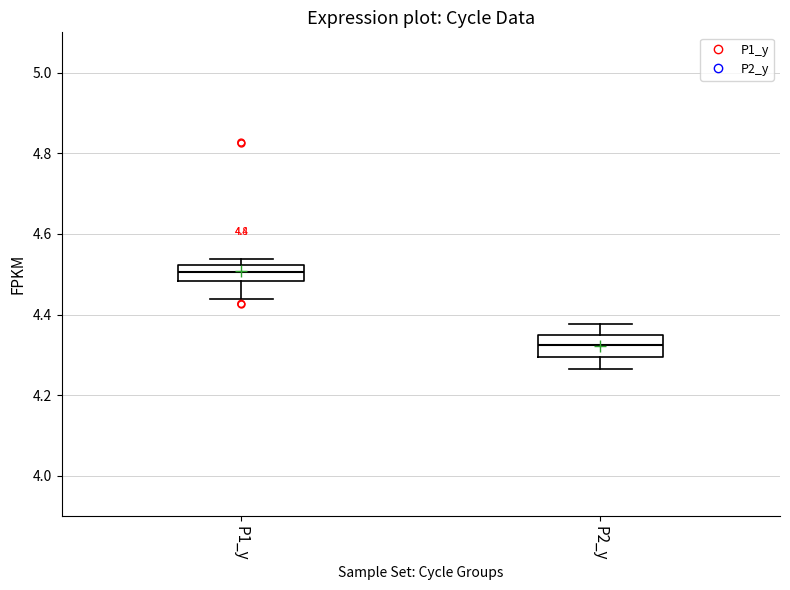

Which box's median line is the highest?

P1_y